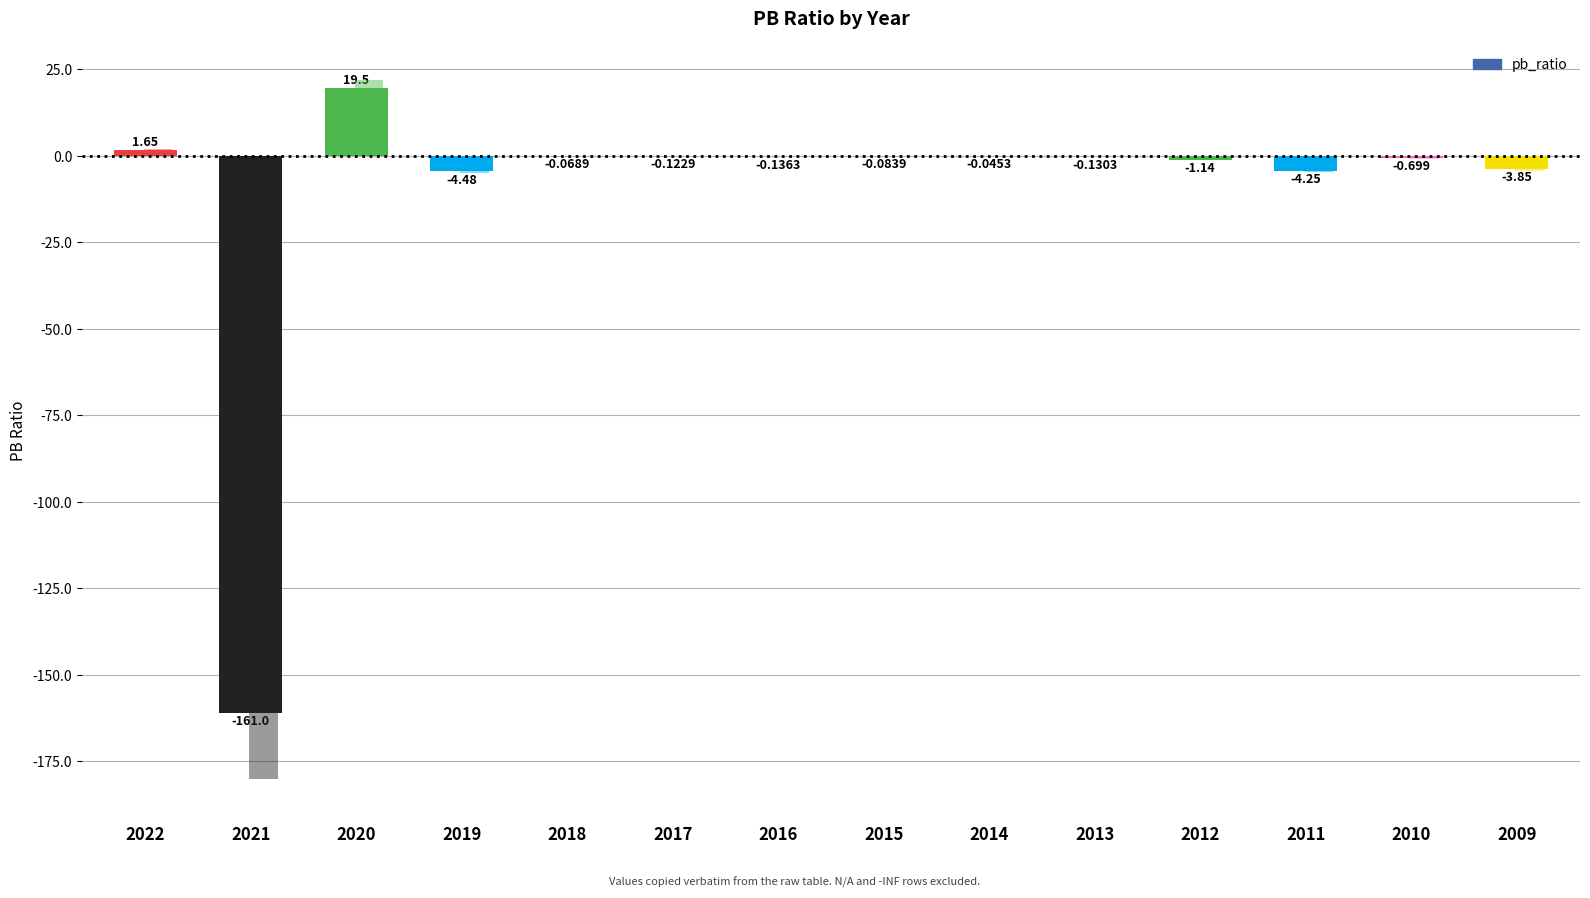

What is the change in value from 2020 to 2013?

-19.6